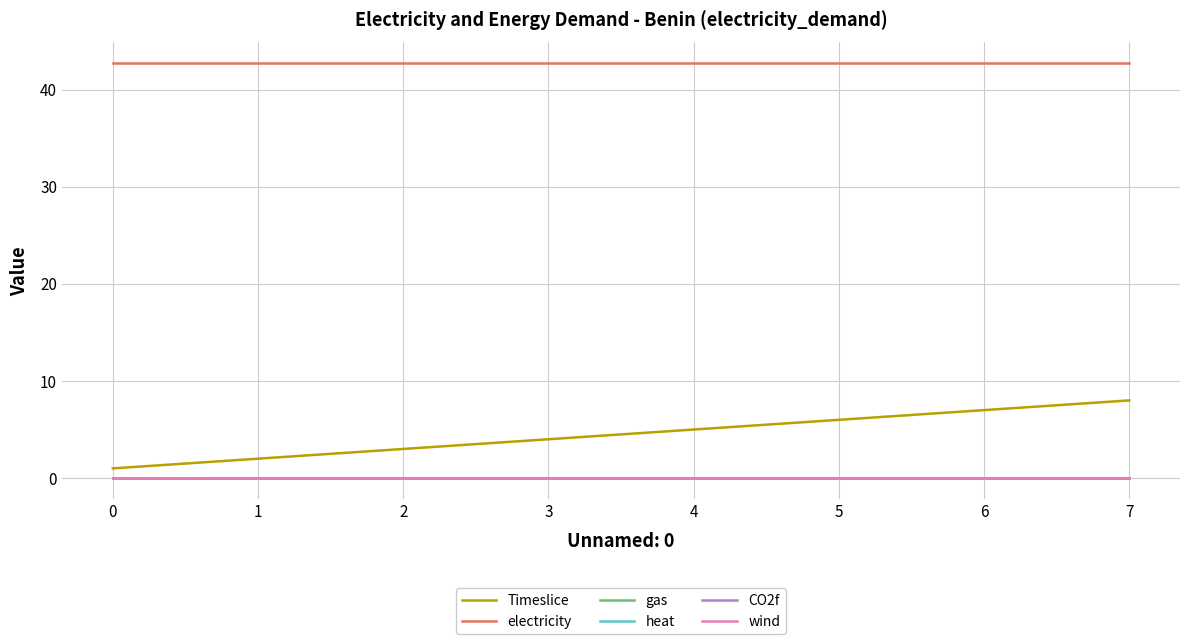

True or false: Timeslice and heat intersect in this chart.

False